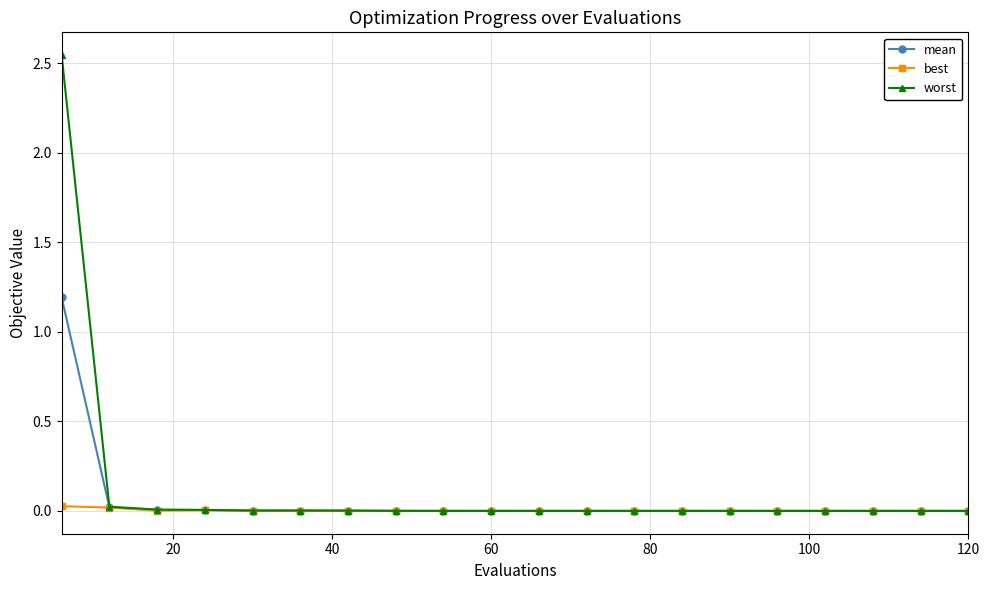

List the series in order of their peak value, highest first.

worst, mean, best